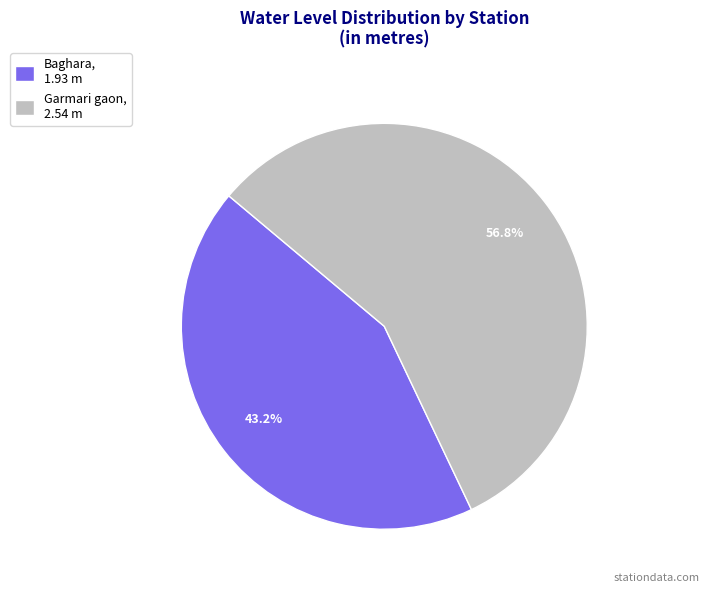

The Garmari gaon slice represents 57% of the pie. True or false?

True